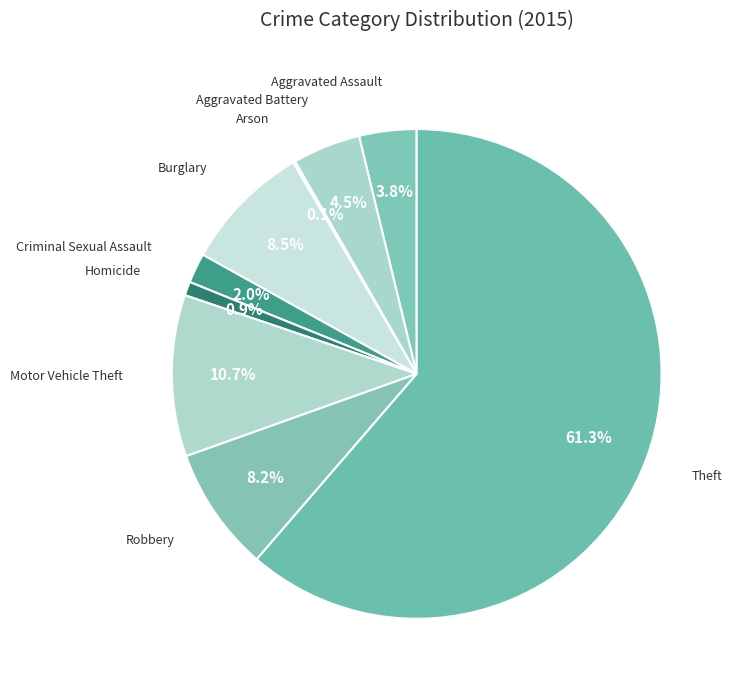

Which category has the smallest portion of the pie?

Arson